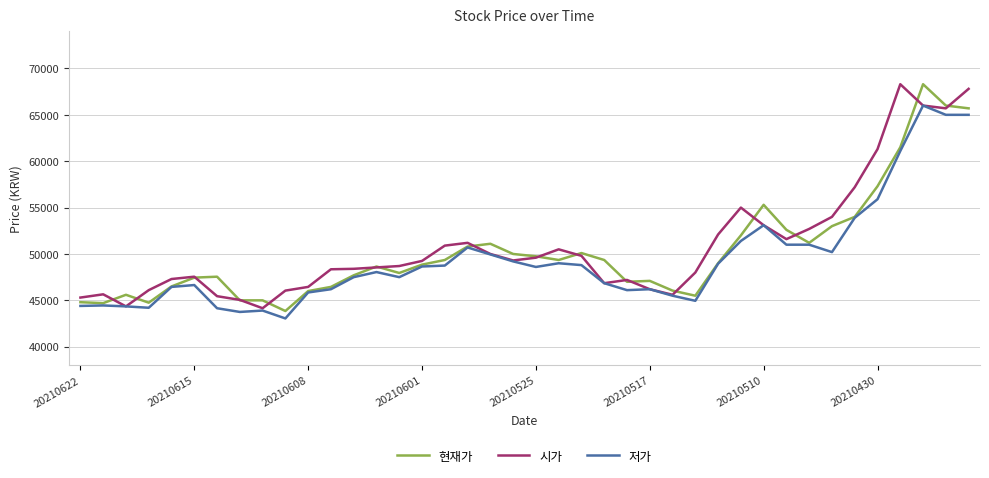

What is the difference between the maximum and minimum values in the 저가 series?

22950